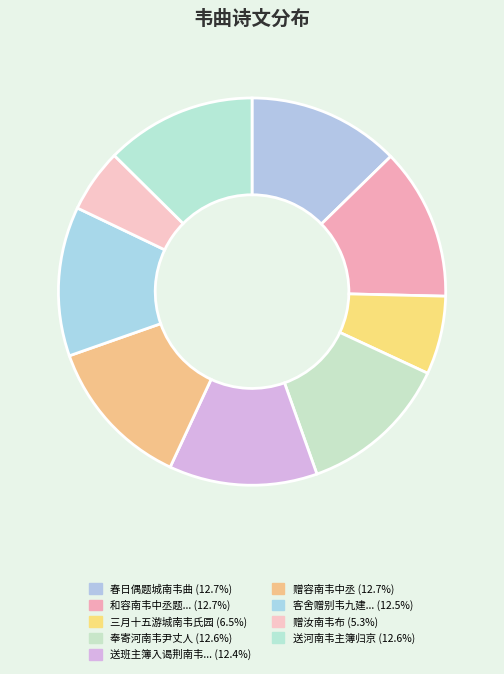

To the nearest percent, what is the difference between the largest and smallest slice percentages?

7%